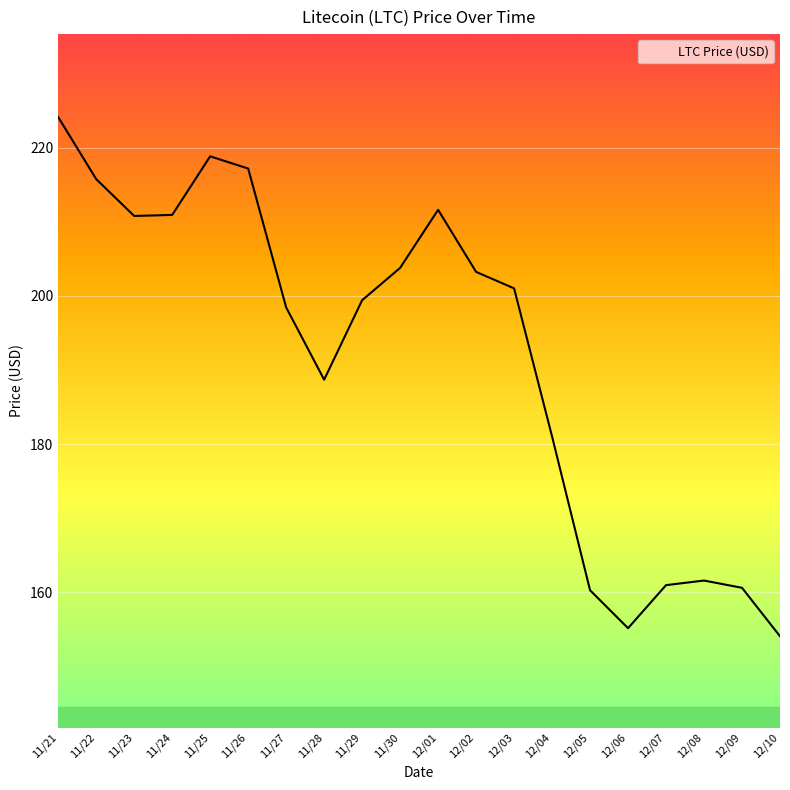

Count the number of values greater than 201.

10